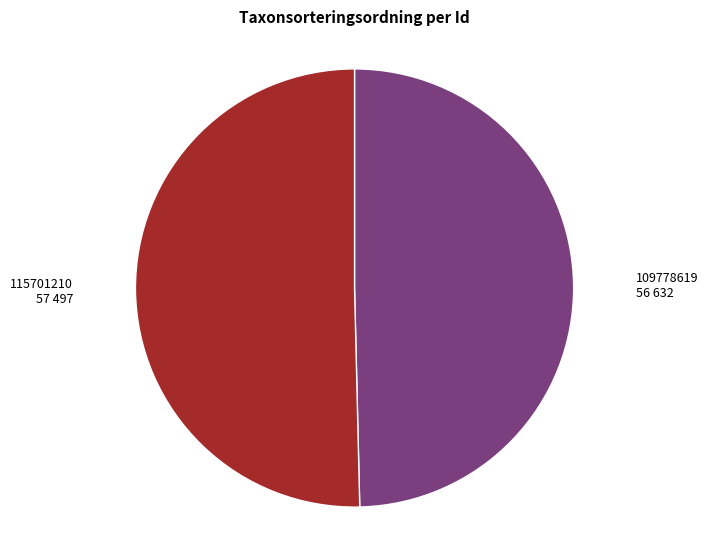

Combined, do 115701210 and 109778619 account for over 50%?

Yes